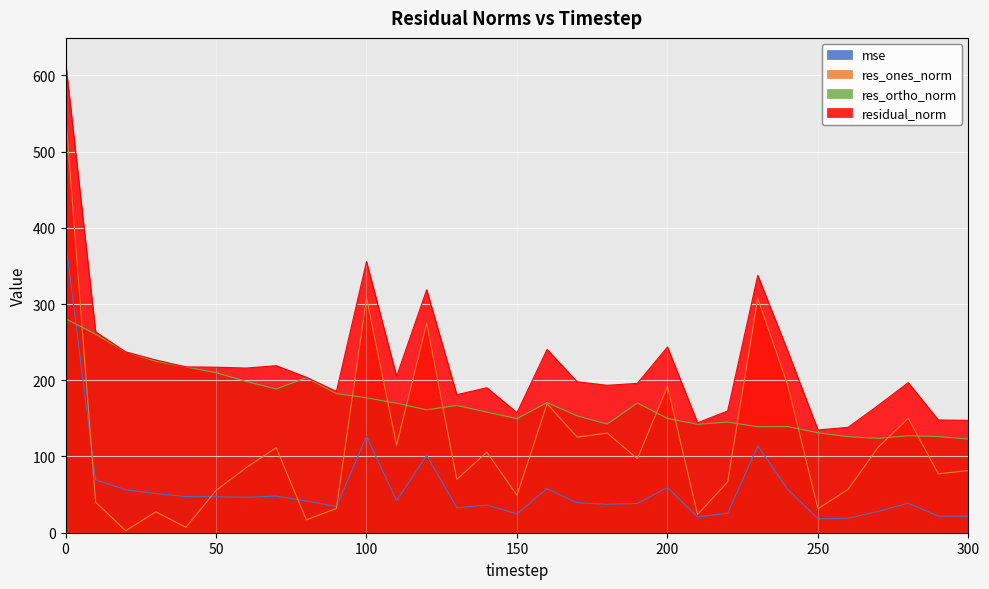

Reading right to left, list all the values displayed in this chart.

mse: 21.7	21.9	38.7	27.9	19.1	18.2	56.6	114.0	25.5	20.8	59.3	38.4	37.4	39.2	57.8	24.8	36.2	32.8	101.6	42.0	126.5	34.3	41.6	48.0	46.6	47.1	47.3	51.3	56.3	69.4	382.1
res_ones_norm: 81.6	77.2	150.2	112.0	56.8	31.4	193.0	307.6	66.8	23.9	192.0	97.1	130.7	125.4	169.3	49.1	105.6	70.0	274.9	114.7	308.5	31.8	16.9	111.6	85.3	55.5	7.1	27.4	2.6	40.1	550.7
res_ortho_norm: 122.8	126.1	127.3	123.8	126.0	131.1	139.2	139.1	145.1	142.2	149.9	170.2	142.5	153.3	170.7	149.6	158.2	167.0	161.2	169.9	176.9	182.6	203.3	188.5	198.4	209.9	217.5	224.9	237.2	260.3	280.8
residual_norm: 147.4	147.9	196.8	166.9	138.3	134.8	238.0	337.6	159.7	144.2	243.6	195.9	193.4	198.0	240.4	157.5	190.2	181.1	318.7	205.0	355.6	185.3	204.0	219.1	216.0	217.1	217.6	226.5	237.2	263.4	618.2